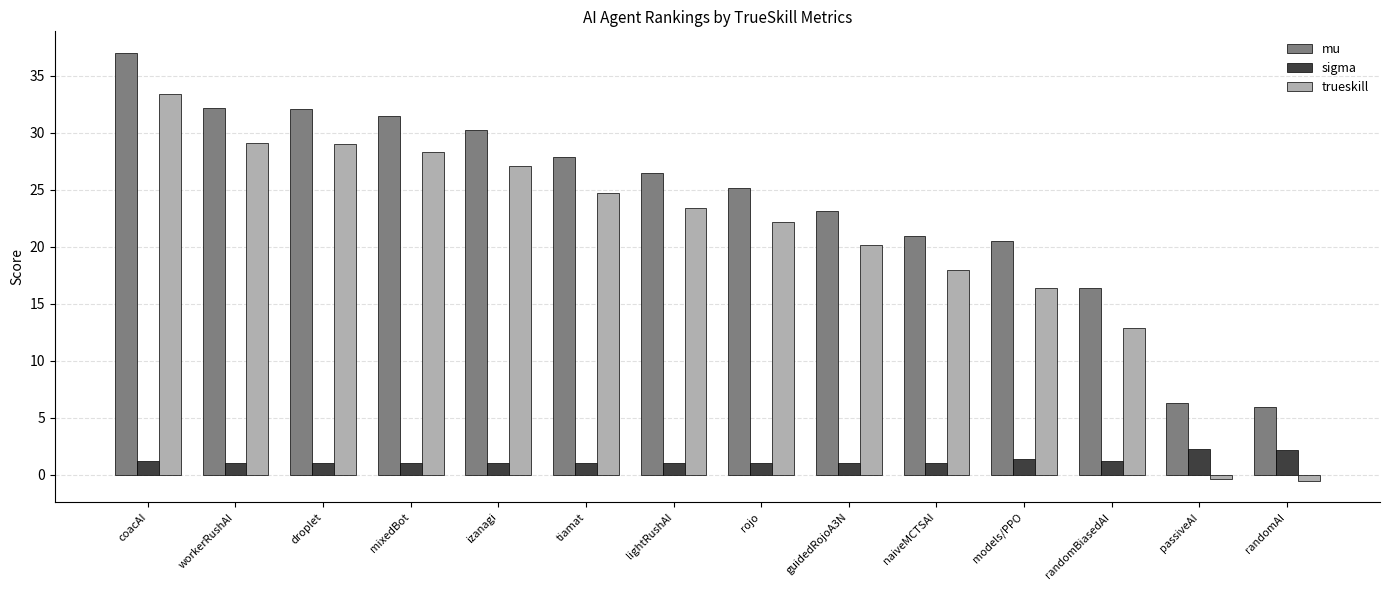

What are all the series names shown in the legend?

mu, sigma, trueskill